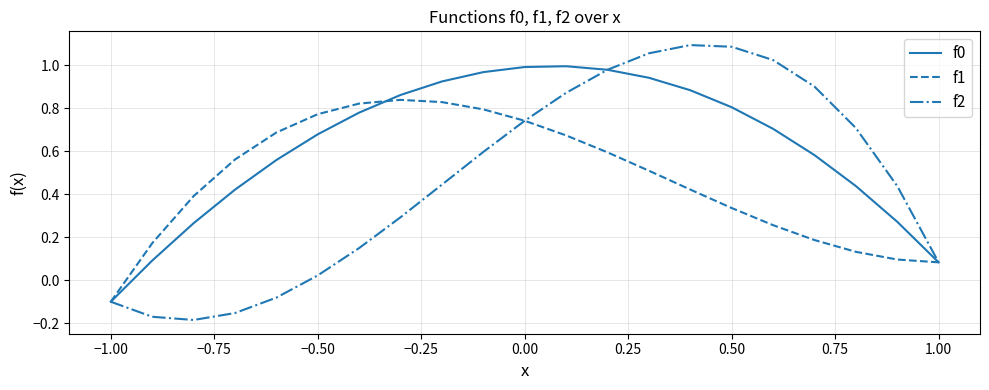

How many lines are shown in the chart?

3